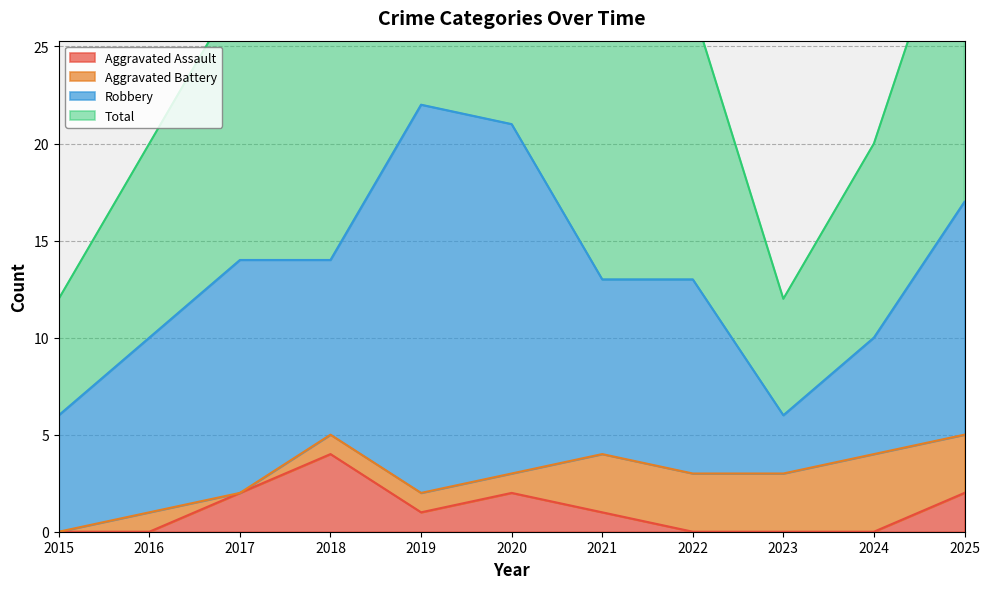

In Total, how many points are higher than both neighbors (excluding endpoints)?

2